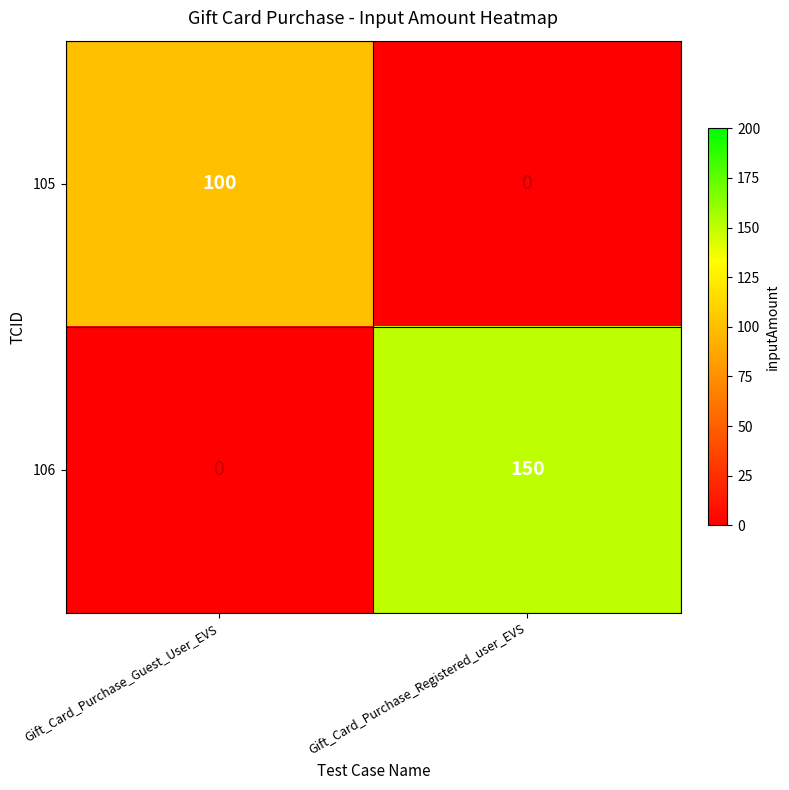

Which series has the largest total across all categories?

106